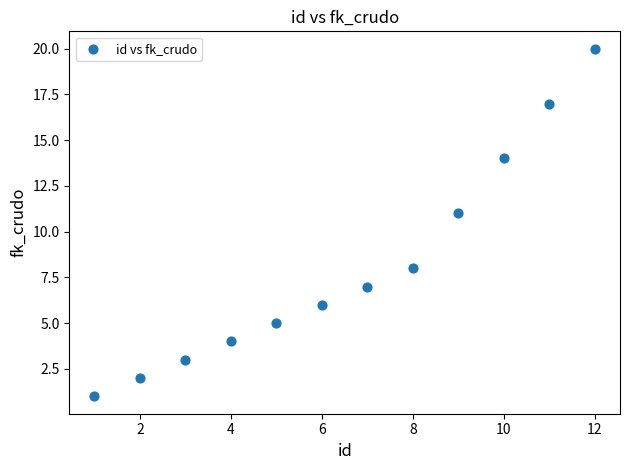

What Y value in the scatter plot is closest to 10?

11